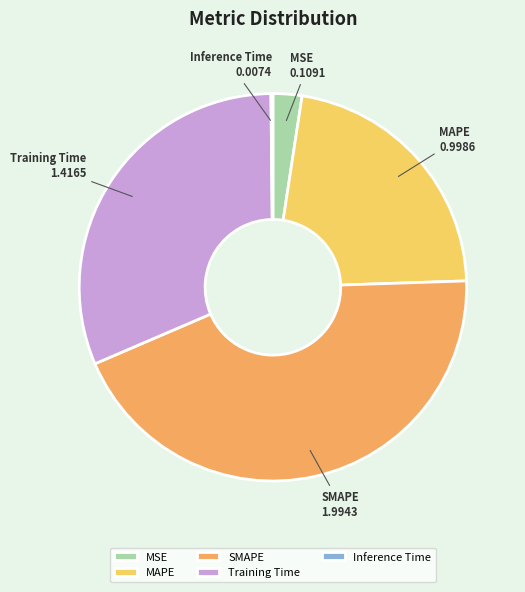

Is there any slice that represents more than half of the pie?

No